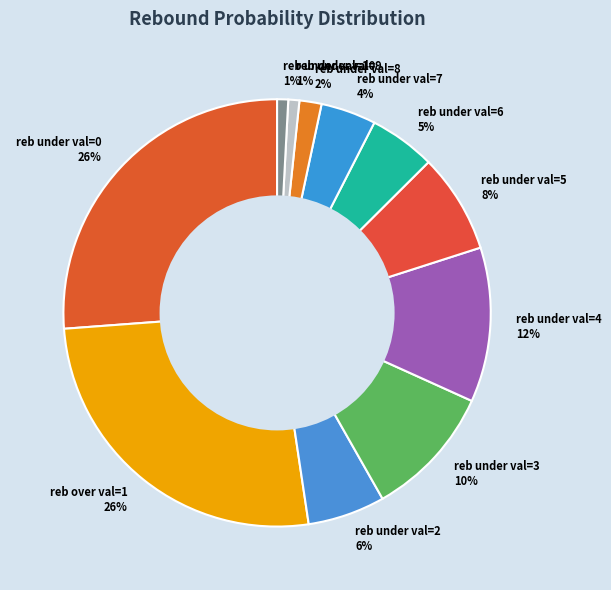

To the nearest percent, what portion does reb under val=9 1% represent?

1%